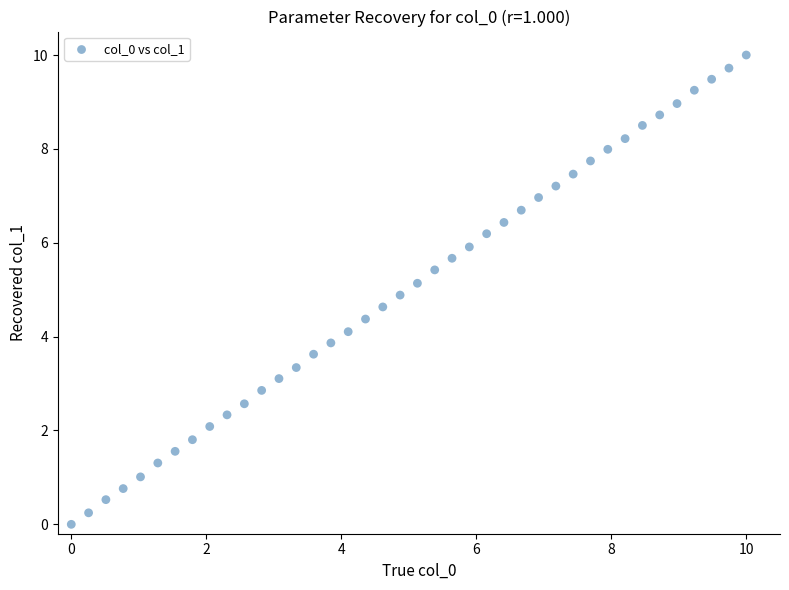

What is the range of X values (max minus min)?

10.0